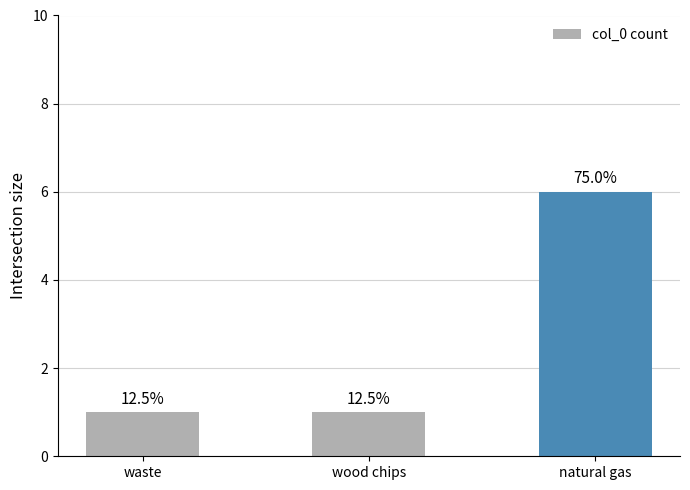

Are the bars horizontal?

No